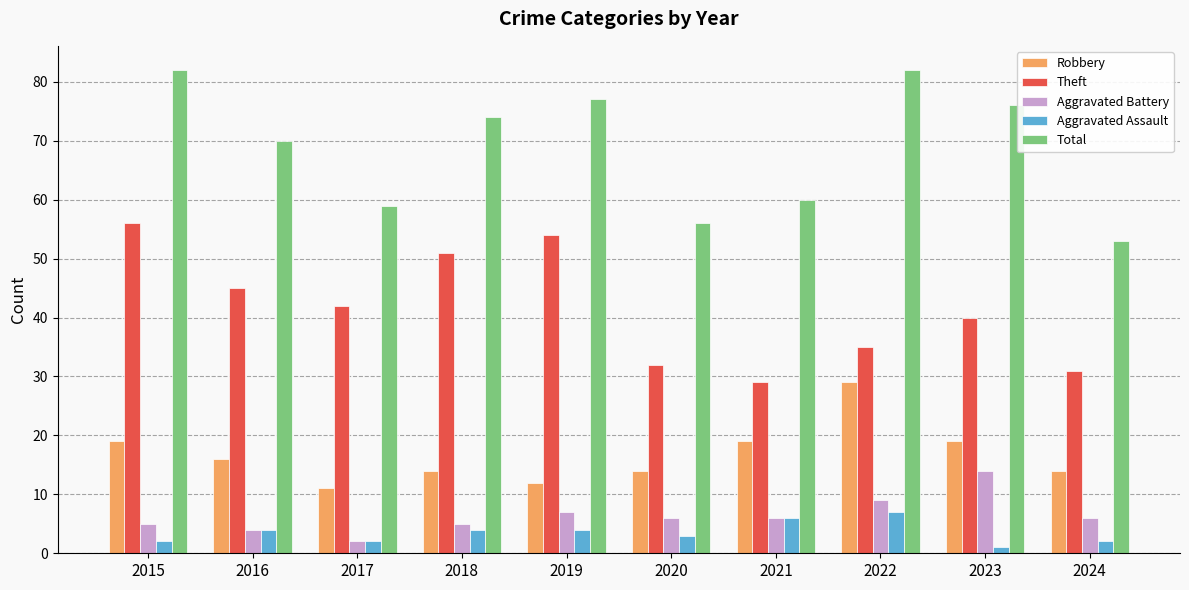

Between 2017 and 2019, which series saw the biggest shift?

Total